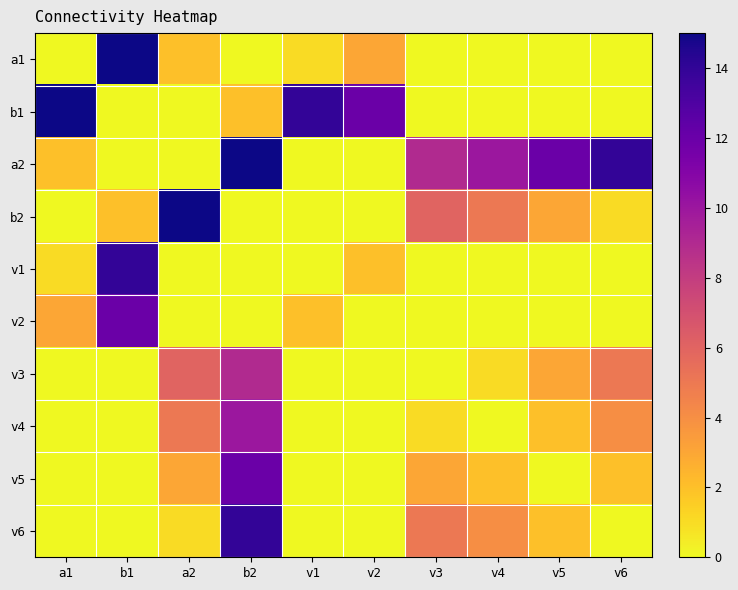

Rank the series by their maximum value, from lowest to highest.

v3, v4, v2, v5, v1, v6, a1, b1, a2, b2